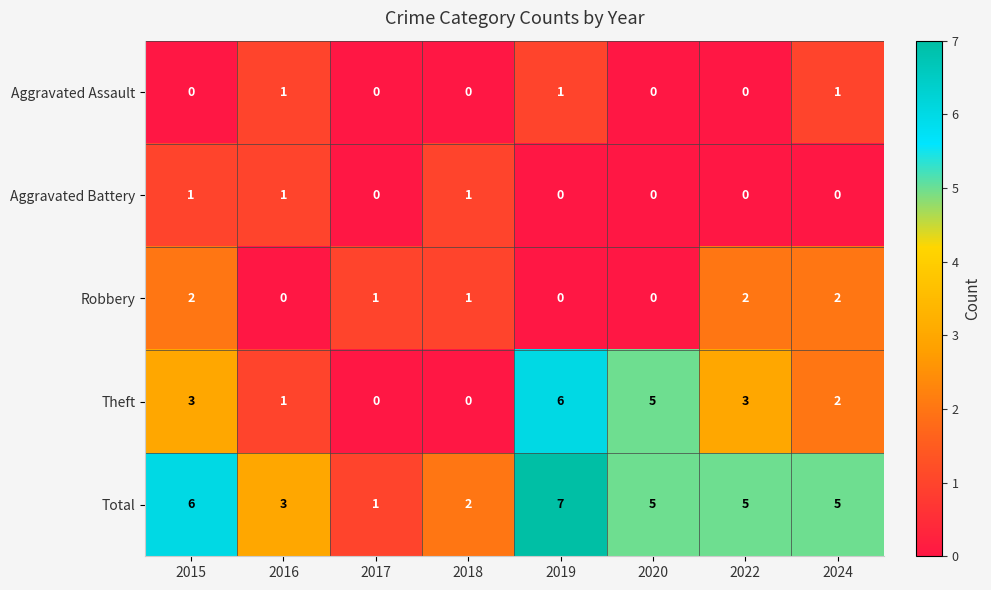

What is the total value across all series at 2022?

10